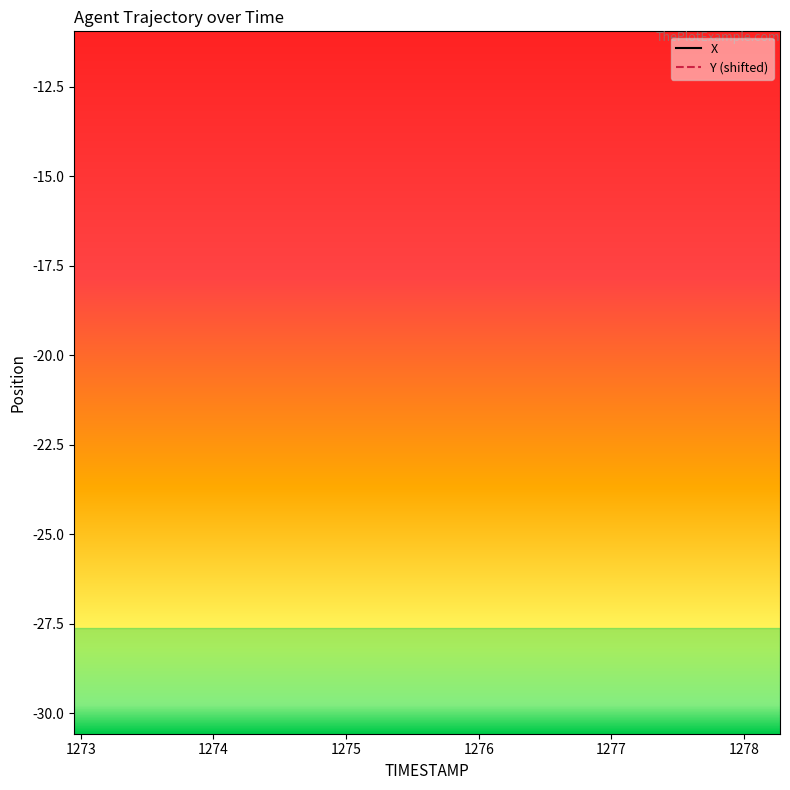

How many categories are shown in the chart?

20